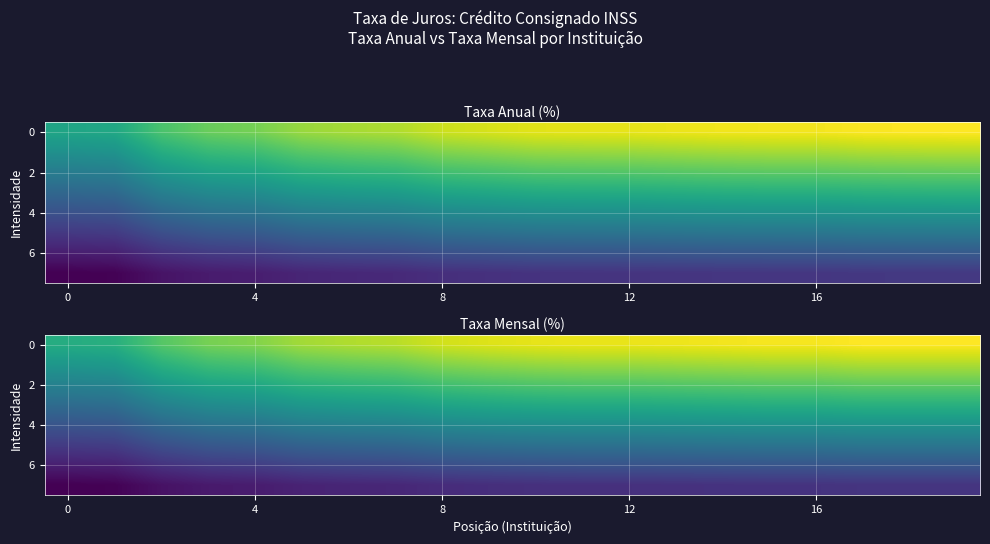

At how many categories does at least one series exceed 1?

20